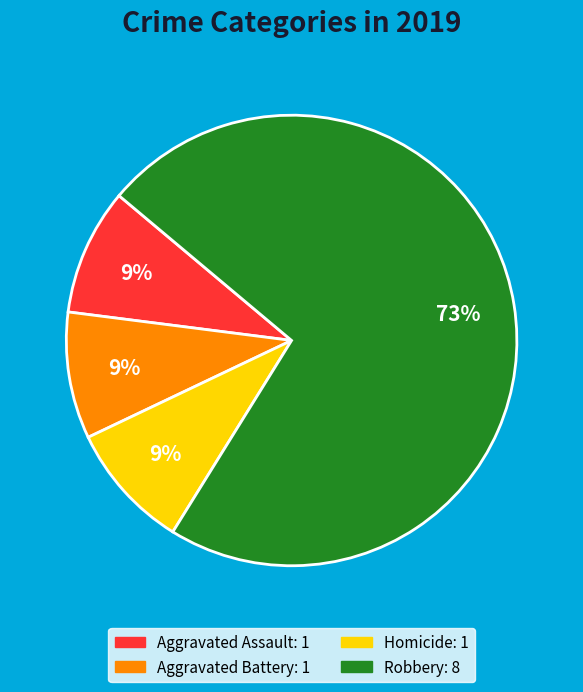

To the nearest percent, what is the average slice percentage?

25%